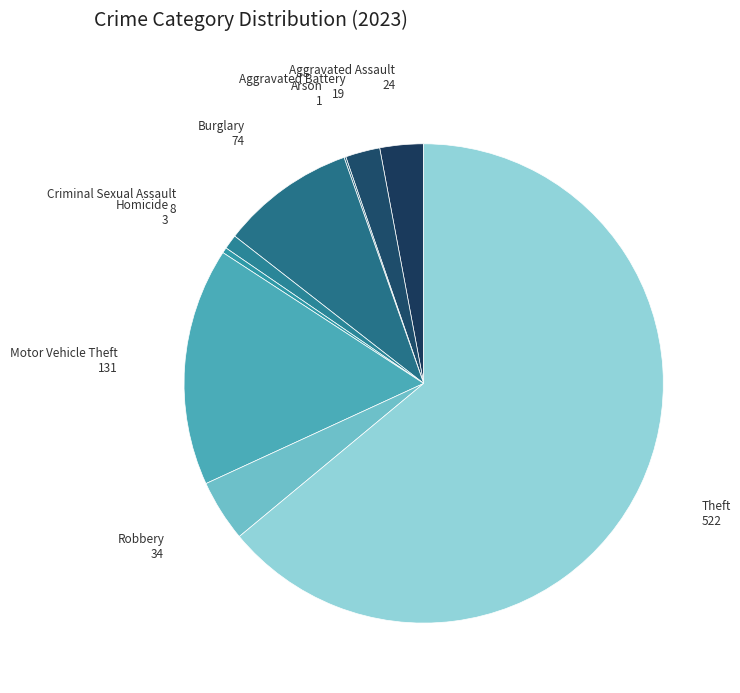

Which category has the biggest portion of the pie?

Theft